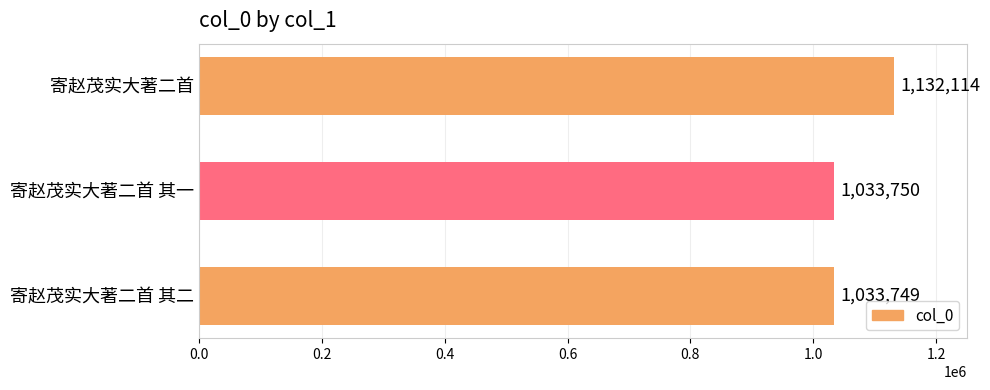

At which category does the chart reach its minimum across all series?

寄赵茂实大著二首 其二